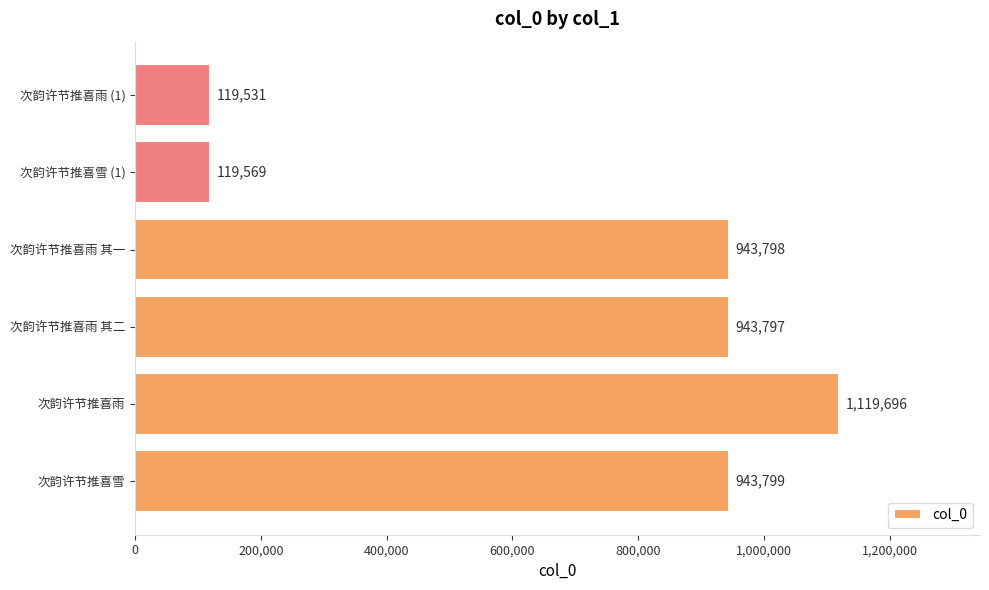

What is the greatest value displayed?

1119696